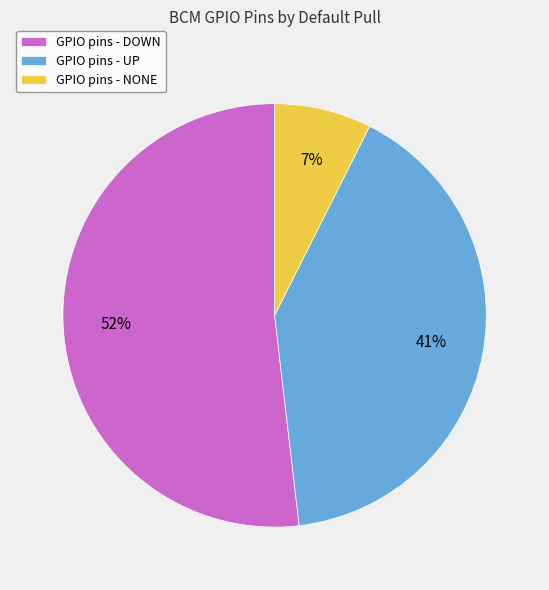

Which has a higher value, GPIO pins - NONE or GPIO pins - UP?

GPIO pins - UP